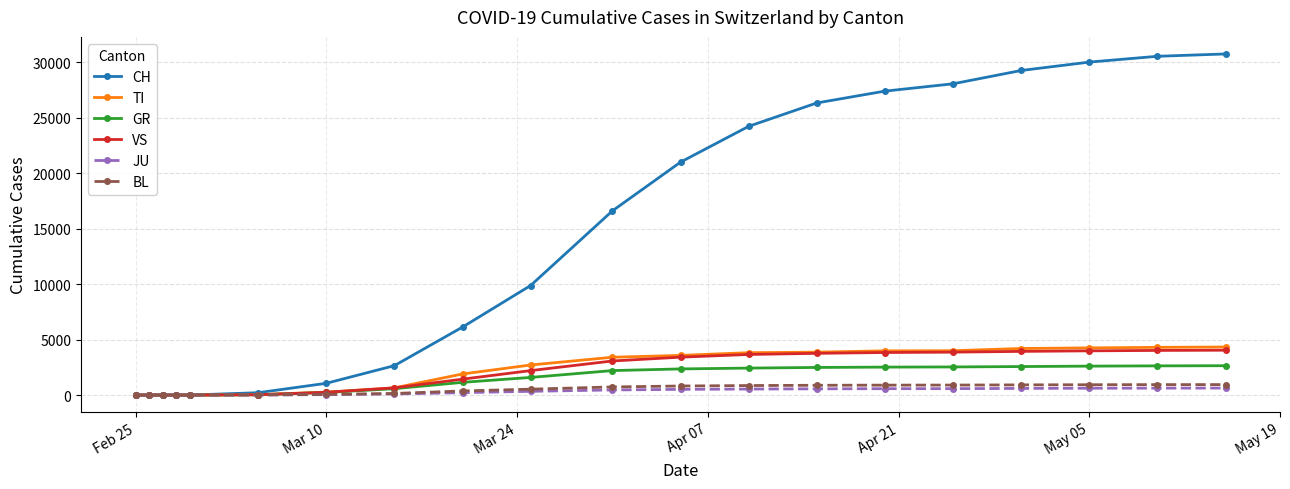

At how many categories does at least one series exceed 17422?

9